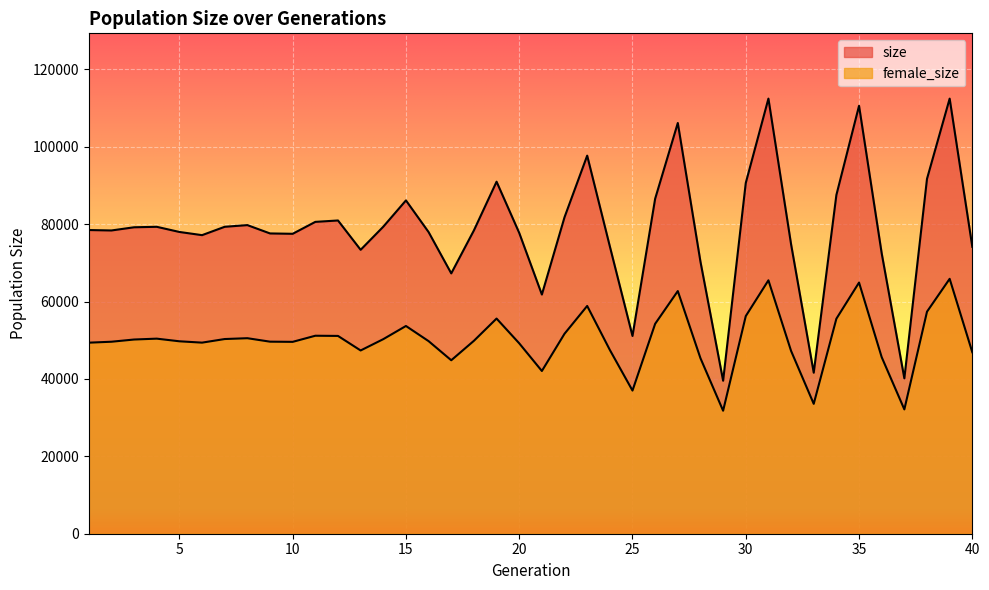

What is the value of the female_size point at the 36th from the left?

45621